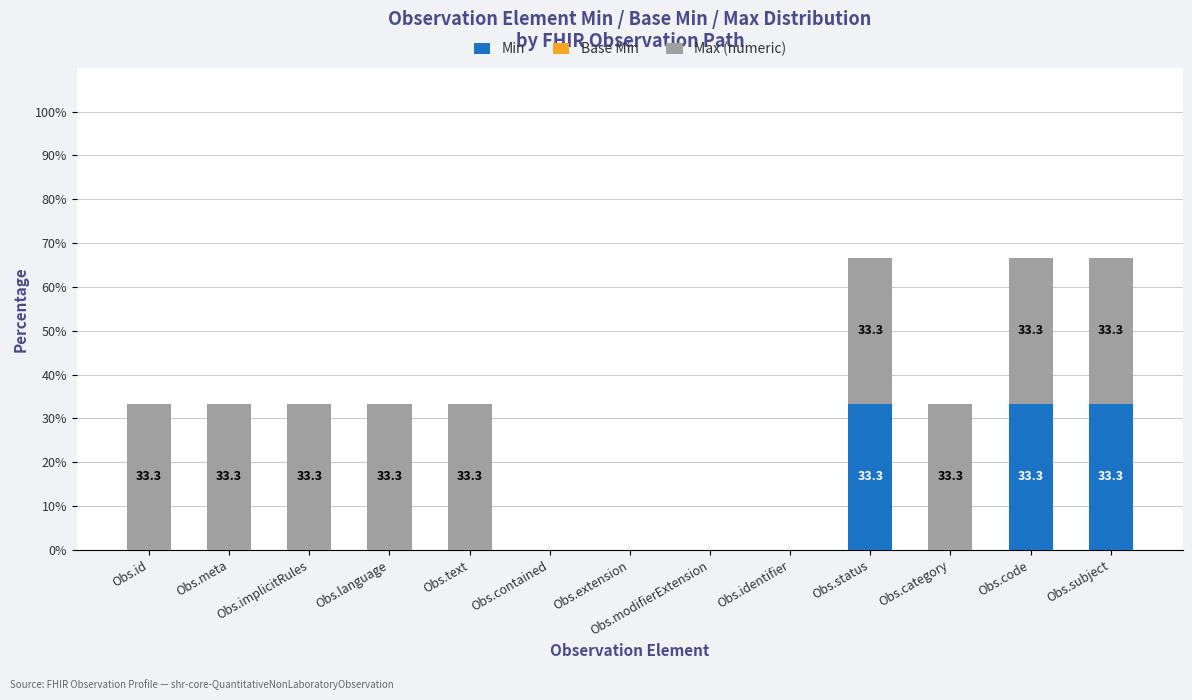

True or false: Min has a value of 0.0 at Obs.implicitRules.

True